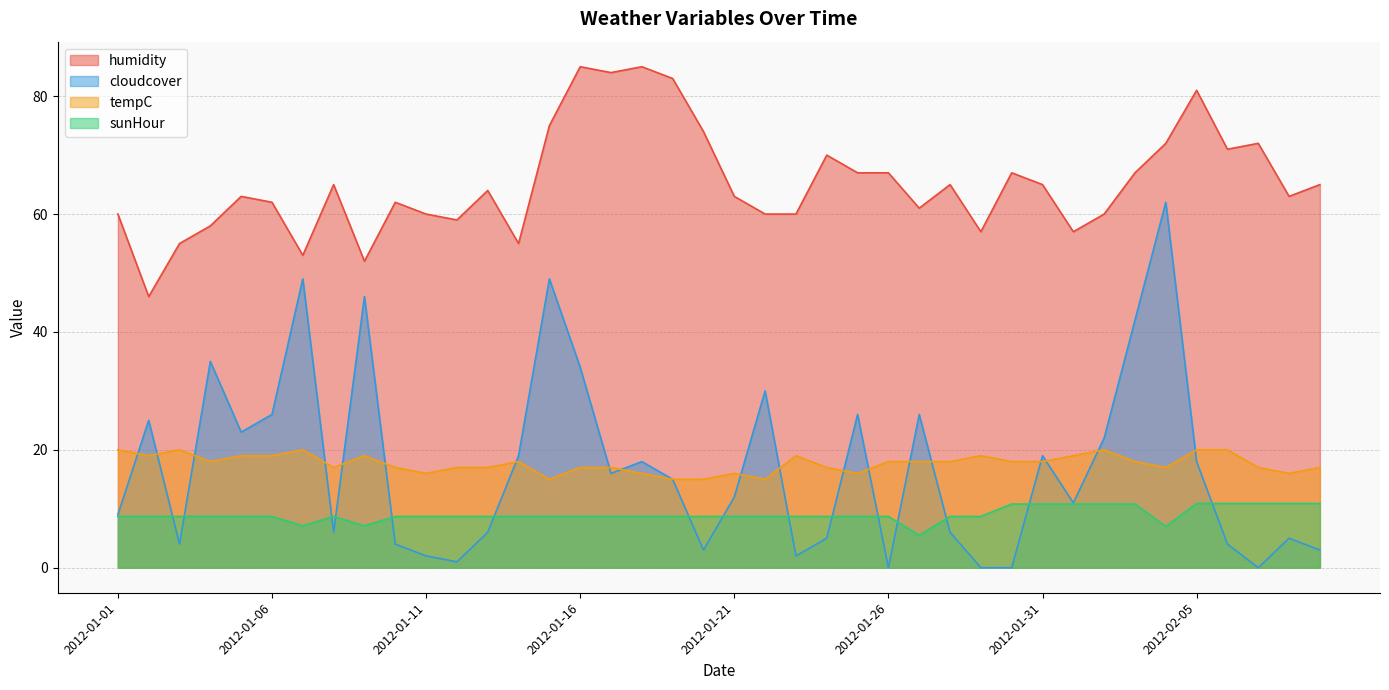

What is the label of the 34th point from the right?

2012-01-07